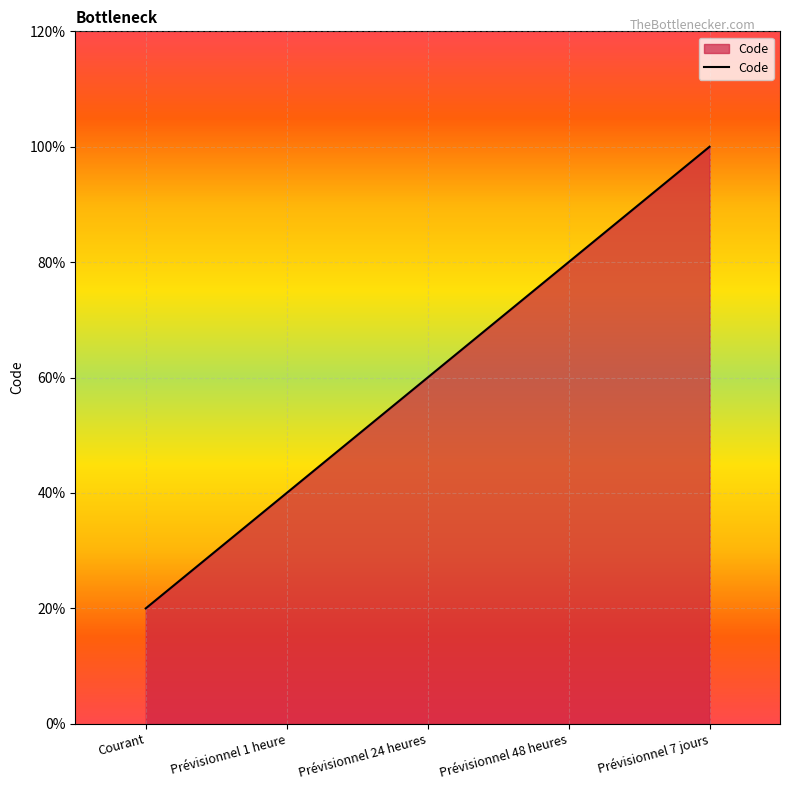

Rank the categories by value from highest to lowest.

Prévisionnel 7 jours, Prévisionnel 48 heures, Prévisionnel 24 heures, Prévisionnel 1 heure, Courant